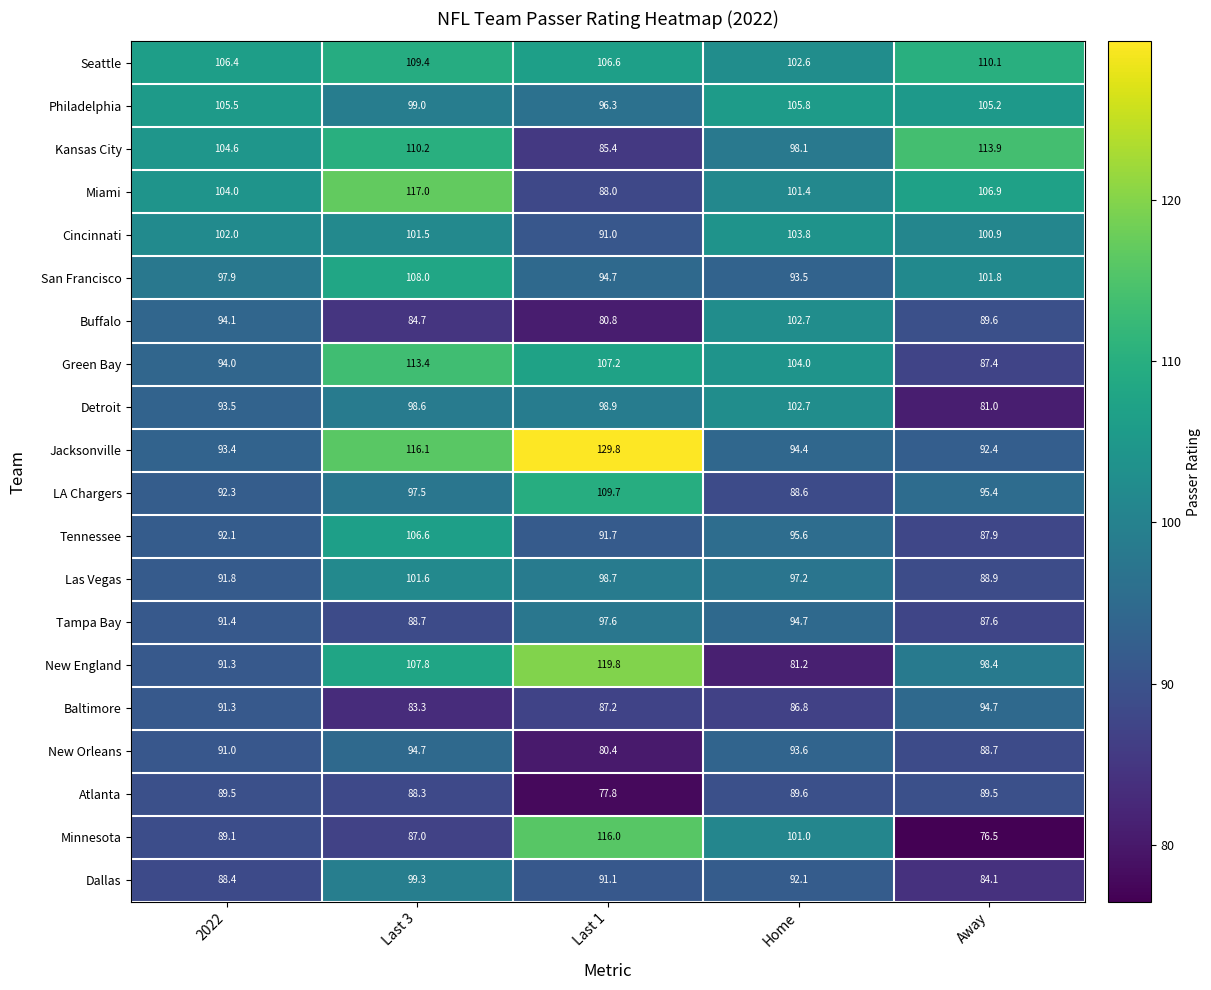

What is the total value across all series at 2022?

1903.6